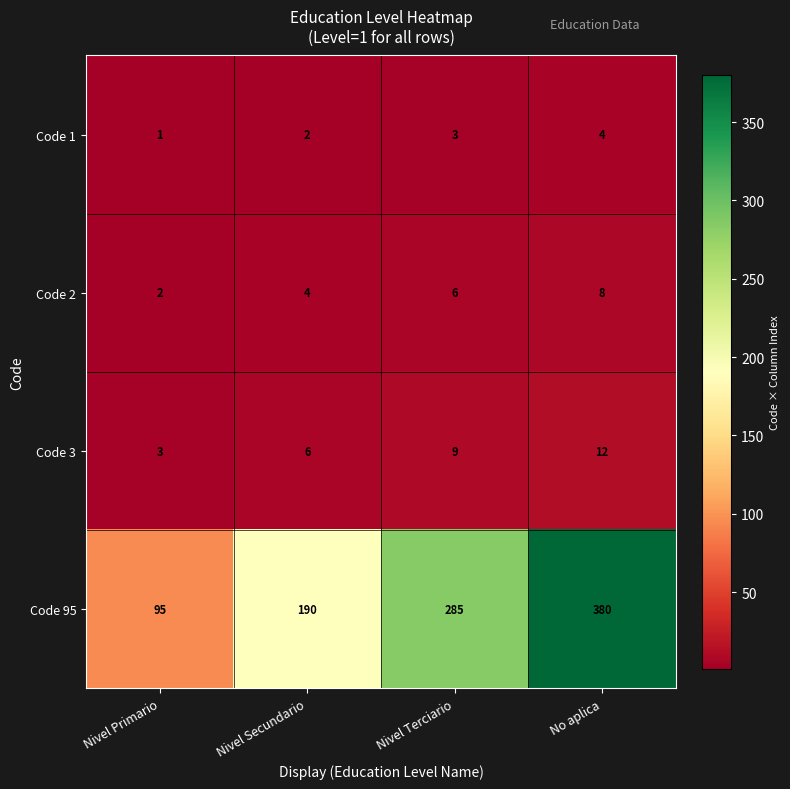

At which label is Code 1 closest to 2?

Nivel Secundario